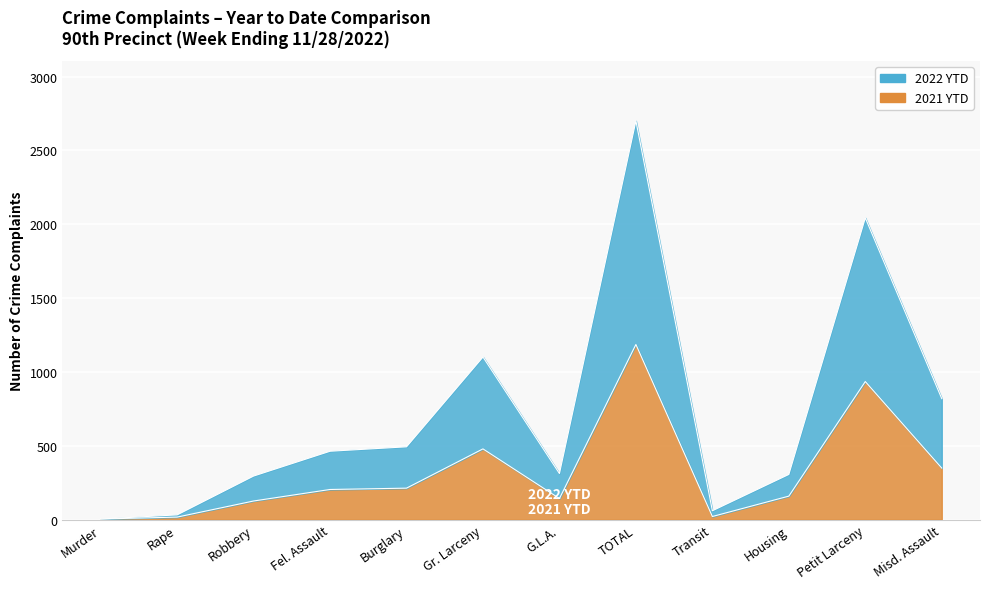

What is the difference between the highest and lowest values at Petit Larceny?

1108